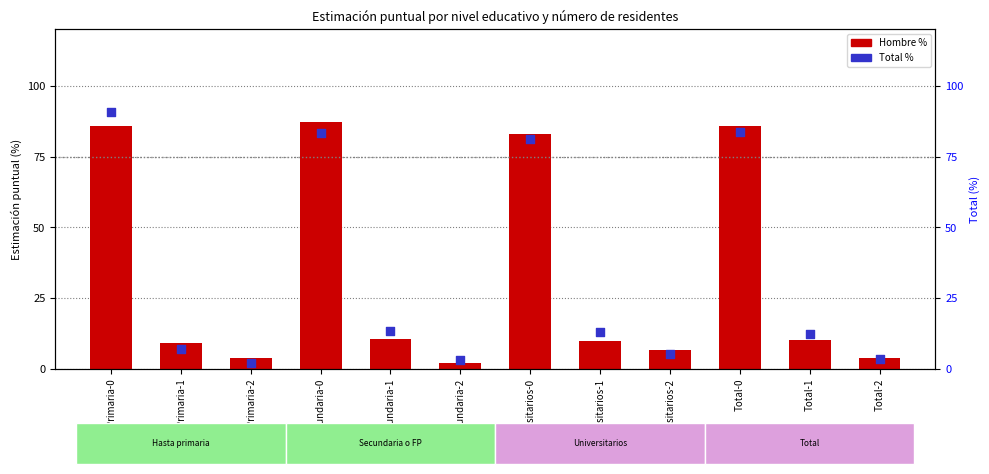

Which series has the widest spread of Y values?

Total %